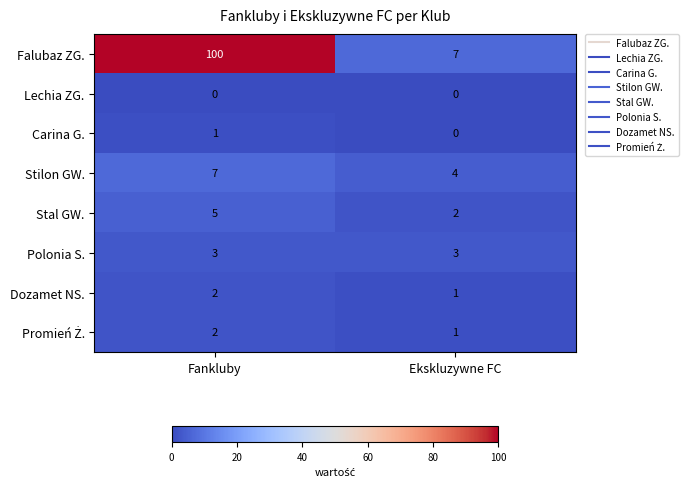

Which category has the lowest value in the Carina G. series?

Ekskluzywne FC